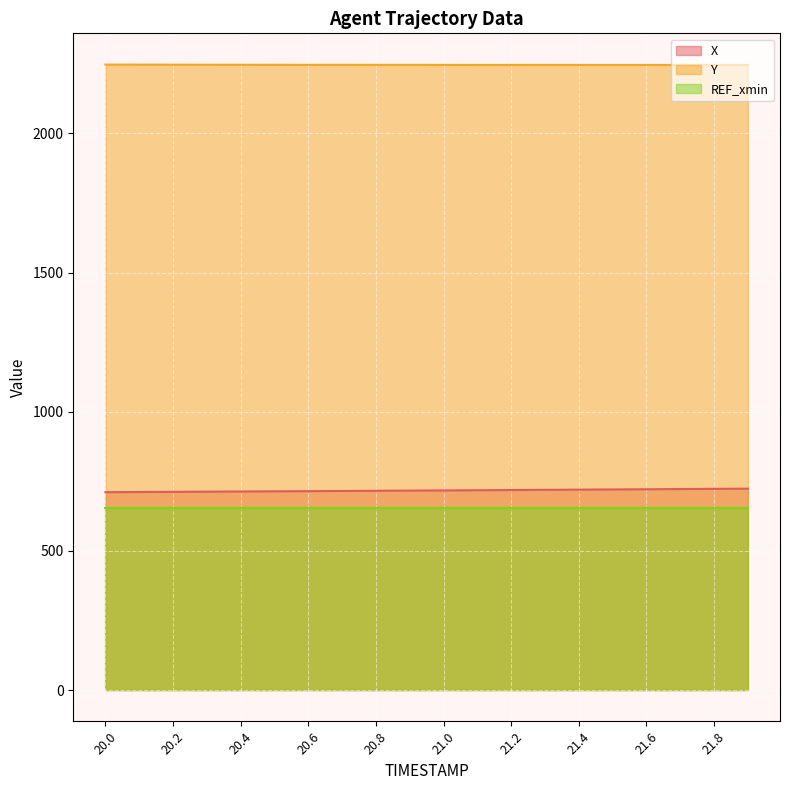

What is the total value across all series at 20.8?

3616.8